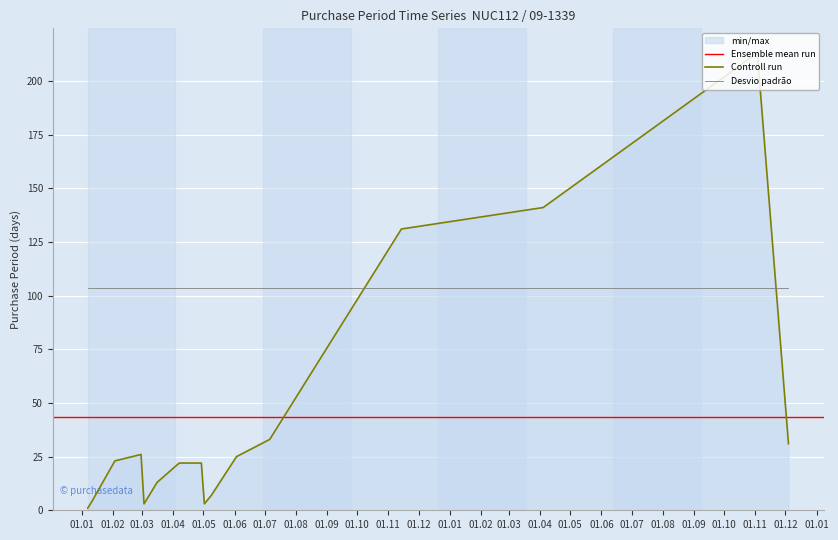

How many data points does each series have?

16